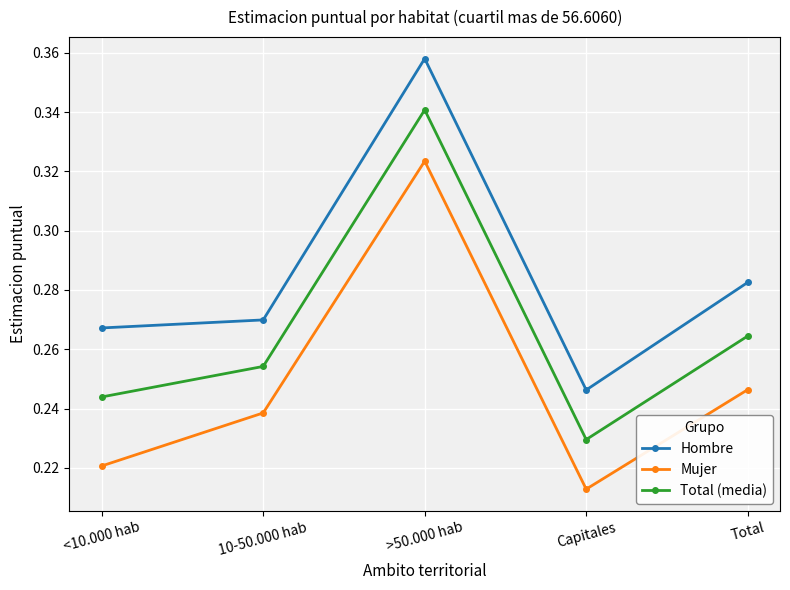

At which category is the sum across all series the highest?

>50.000 hab